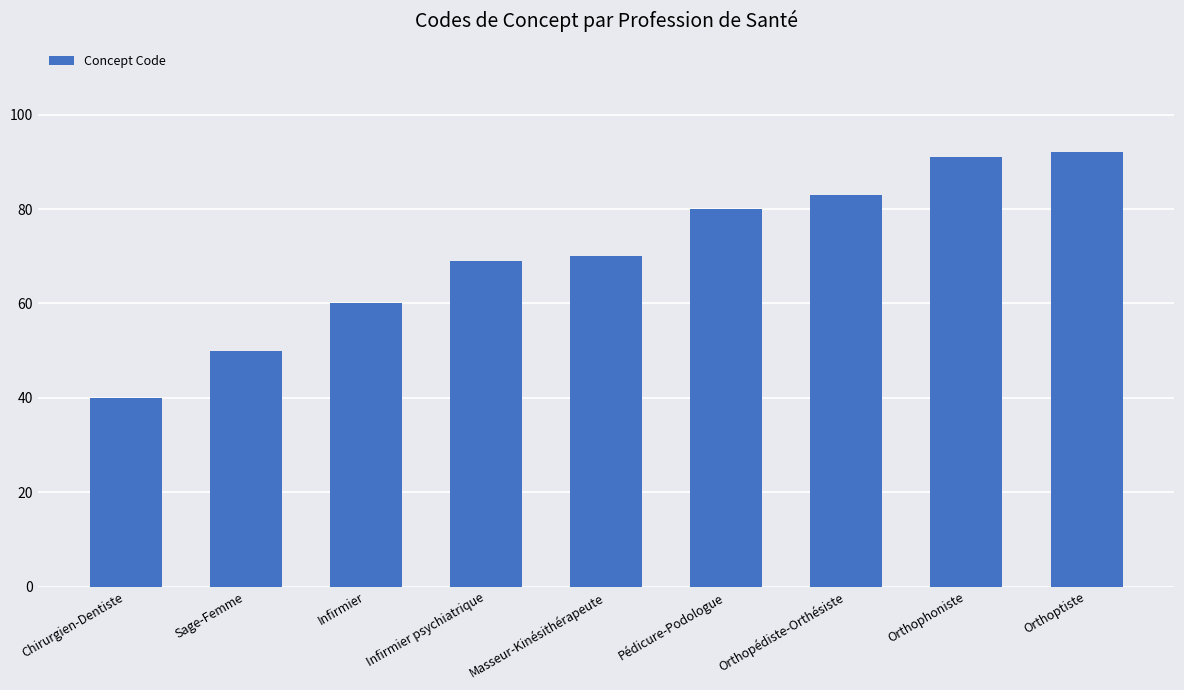

What value does the data have at Pédicure-Podologue, to the nearest 10?

80